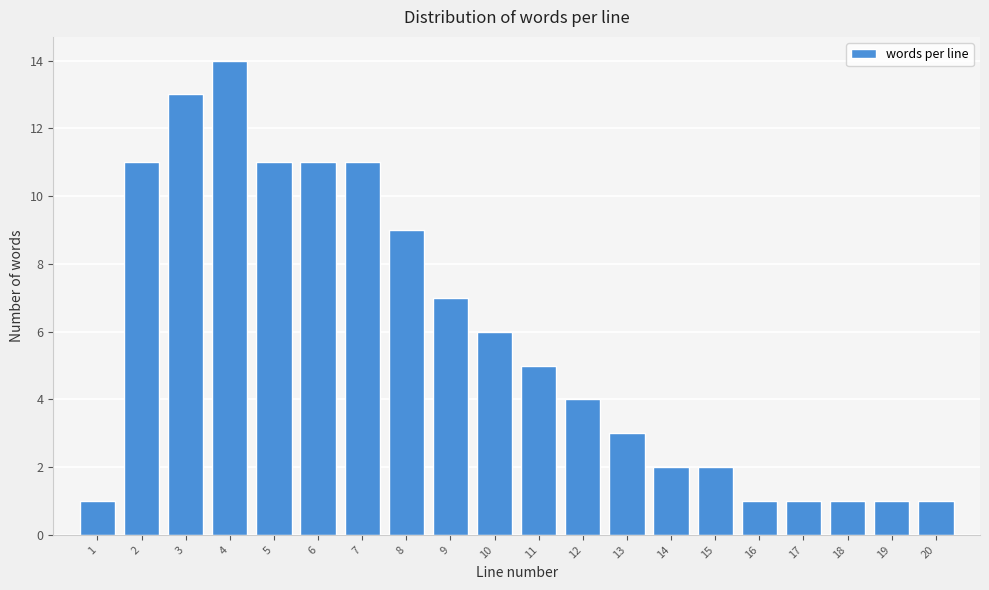

Reading right to left, extract all data points from this chart.

20=1	19=1	18=1	17=1	16=1	15=2	14=2	13=3	12=4	11=5	10=6	9=7	8=9	7=11	6=11	5=11	4=14	3=13	2=11	1=1